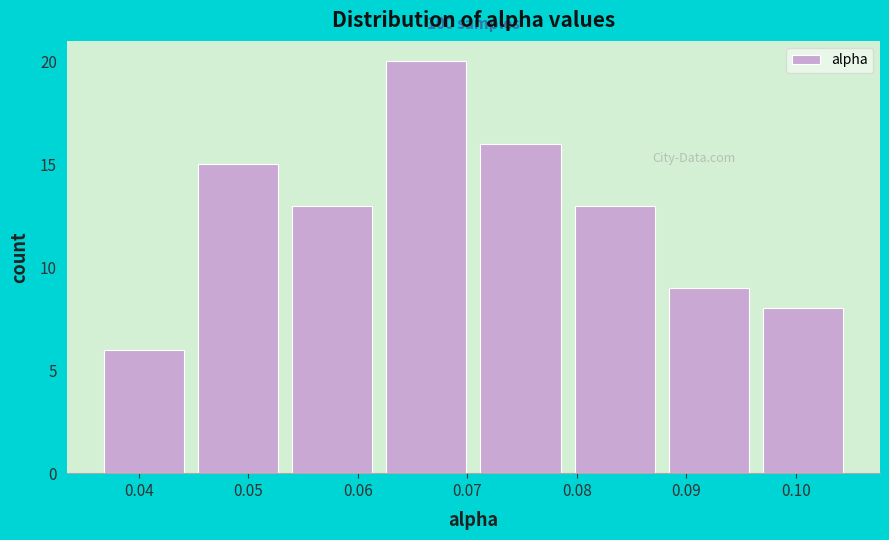

Which range on the x-axis has the tallest bar?

0.062 to 0.071